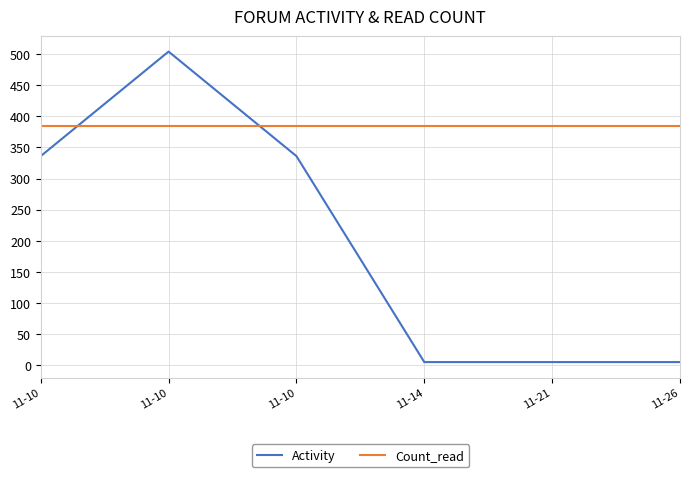

The value of Count_read at 11-26 is 384. True or false?

True